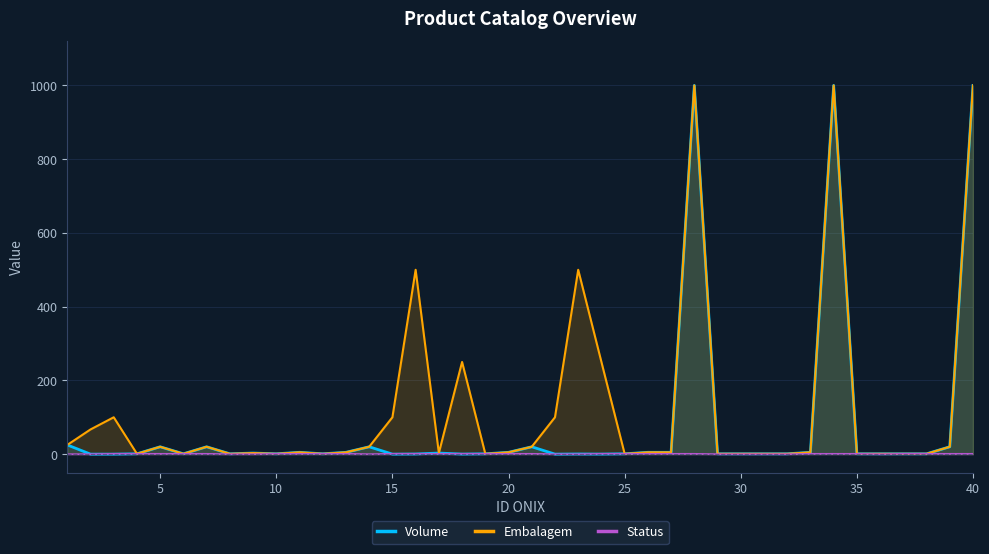

What is the total value across all series at 30?

2.0